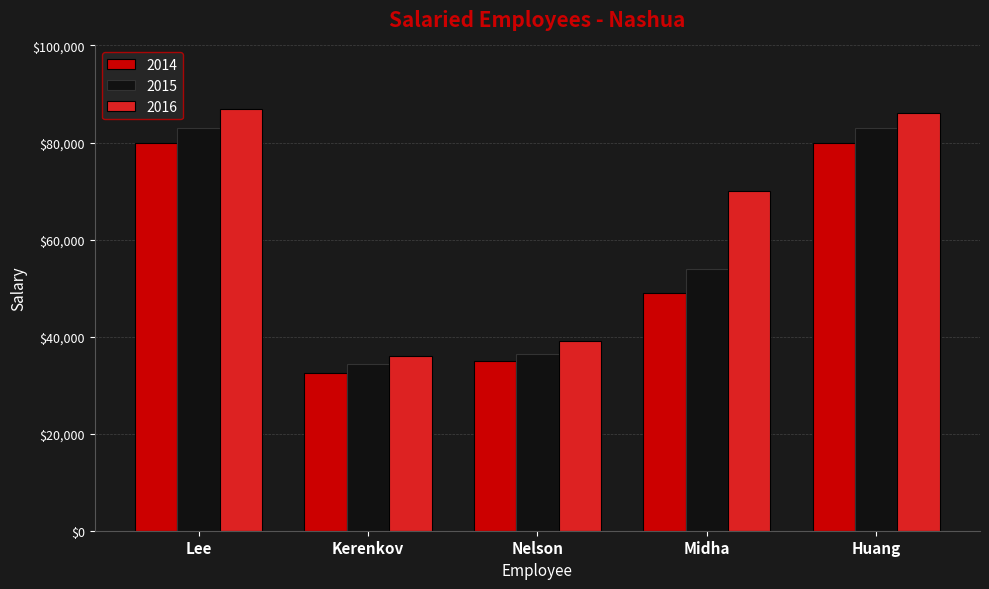

Which series has the widest spread of values?

2016